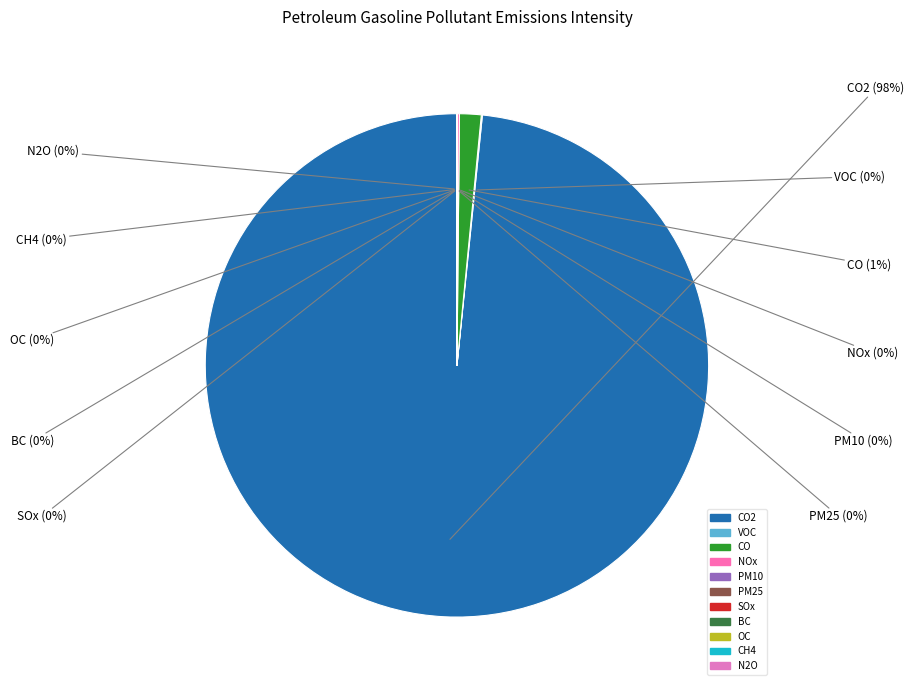

Is there any slice that represents more than half of the pie?

Yes